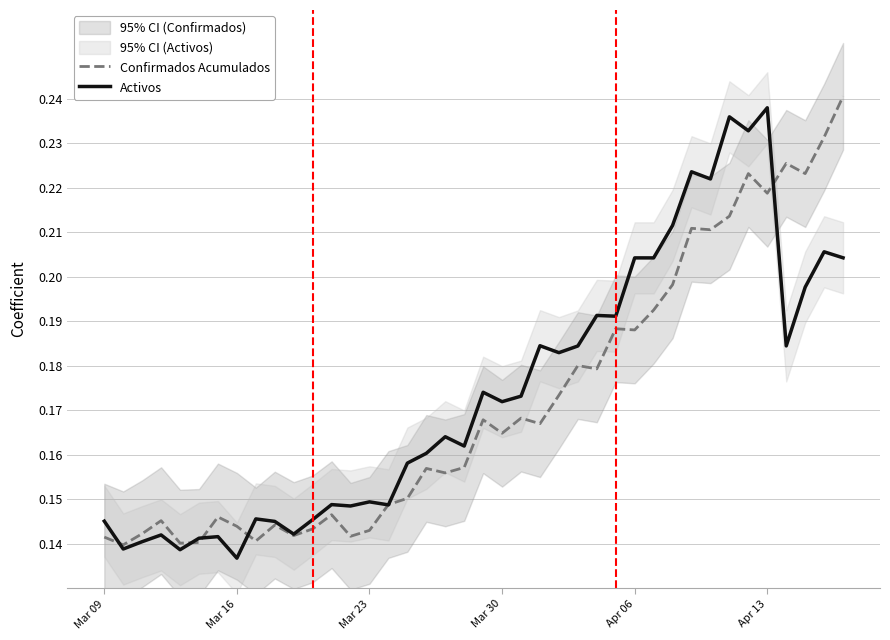

The value of Confirmados Acumulados at Apr 06 is 0.3. True or false?

False